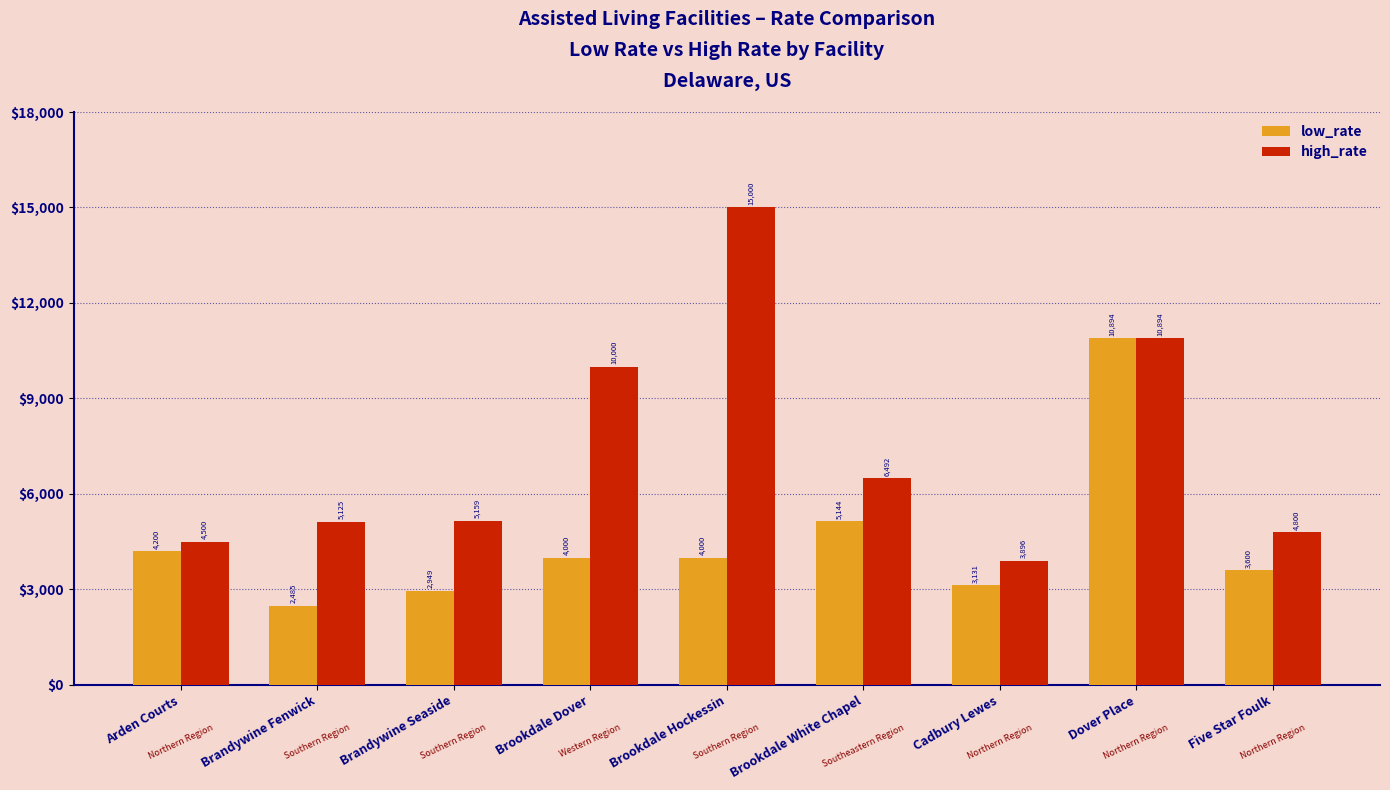

What is the difference between the highest and lowest values at Cadbury Lewes?

765.3